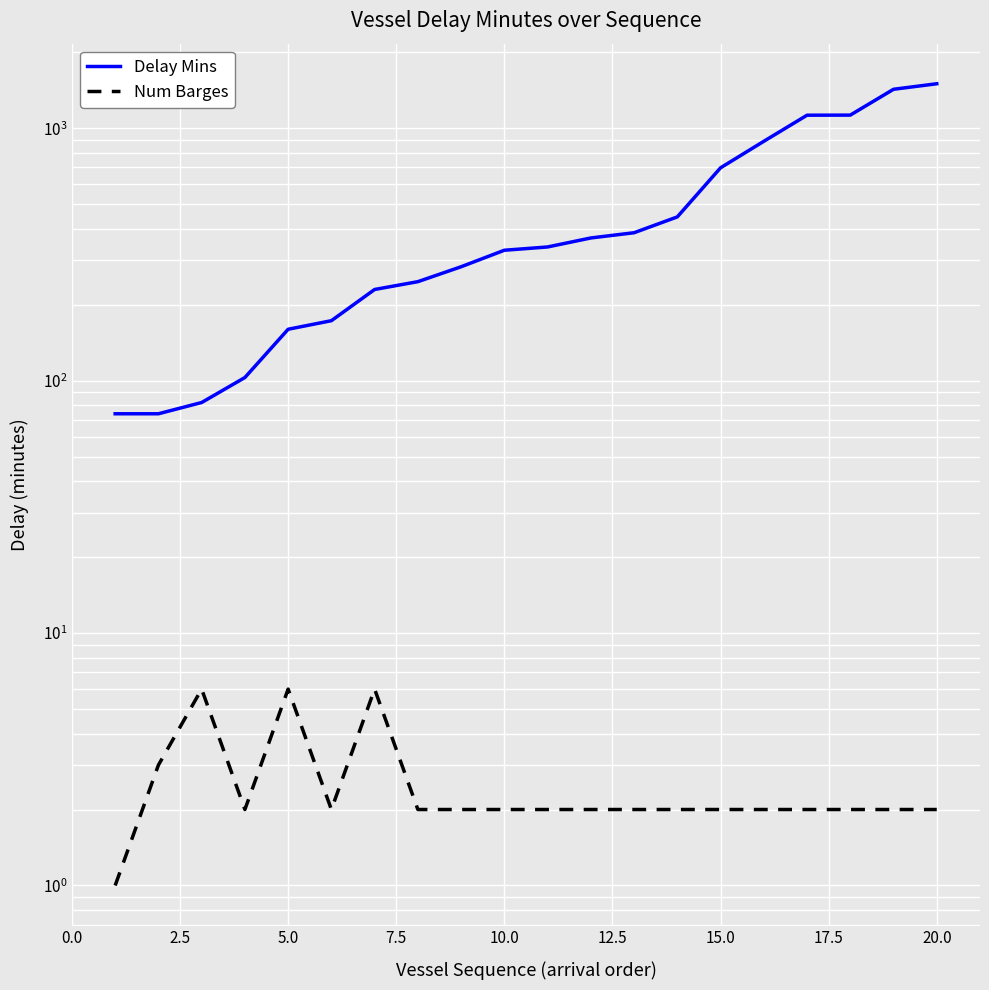

True or false: Num Barges and Delay Mins intersect in this chart.

False